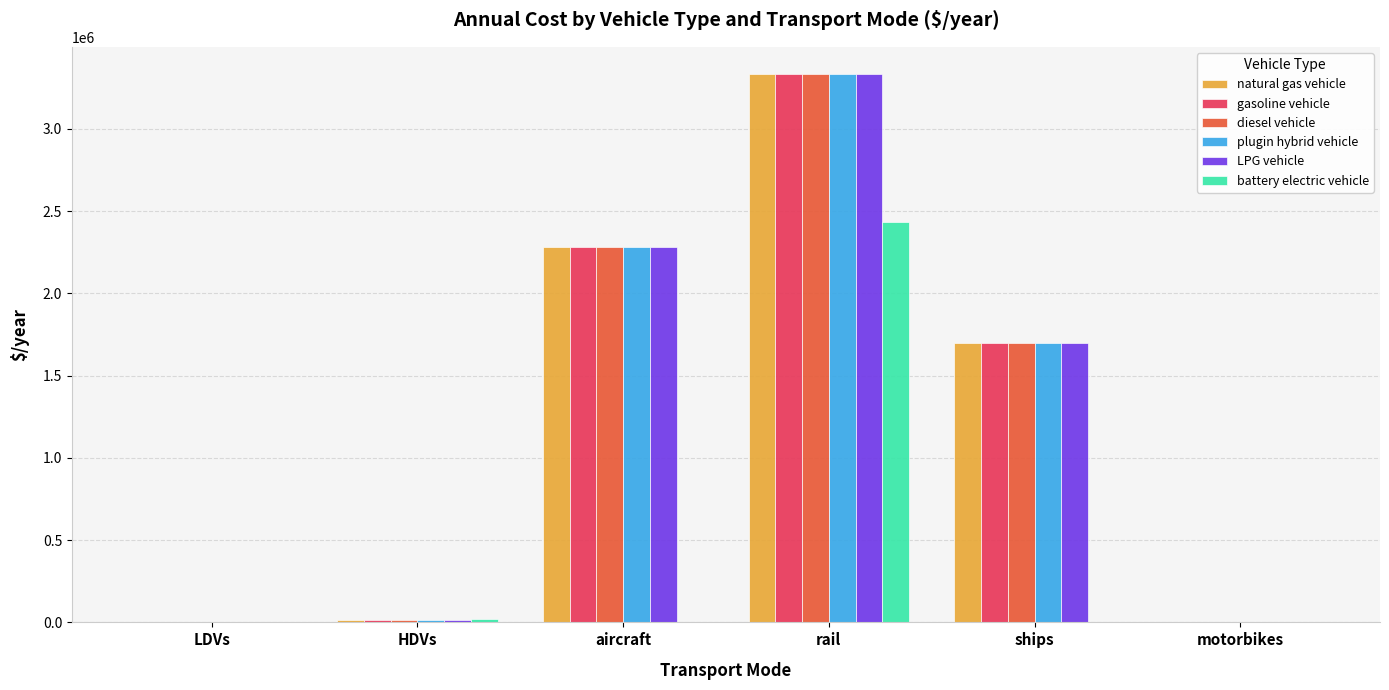

The value of diesel vehicle at ships is 2850806.4. True or false?

False